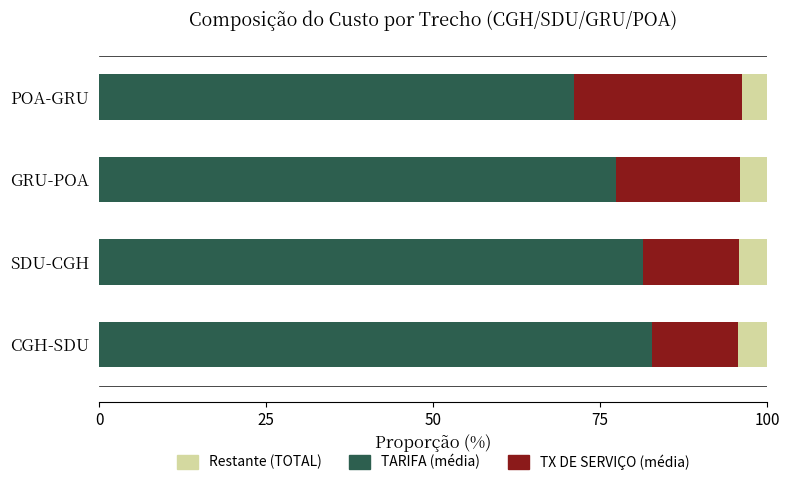

What is the average value of the TARIFA (média) series?

78.2